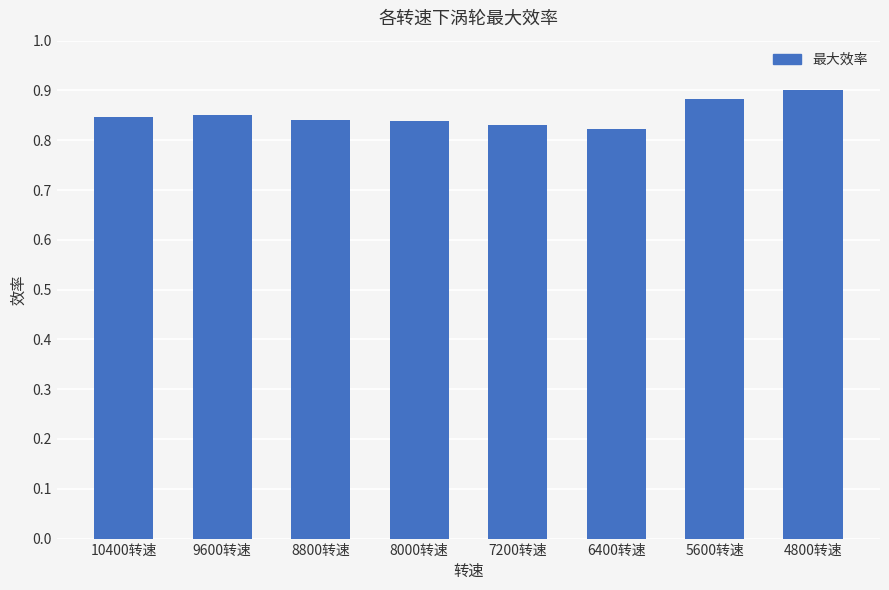

What is the label of the 4th bar from the right?

7200转速